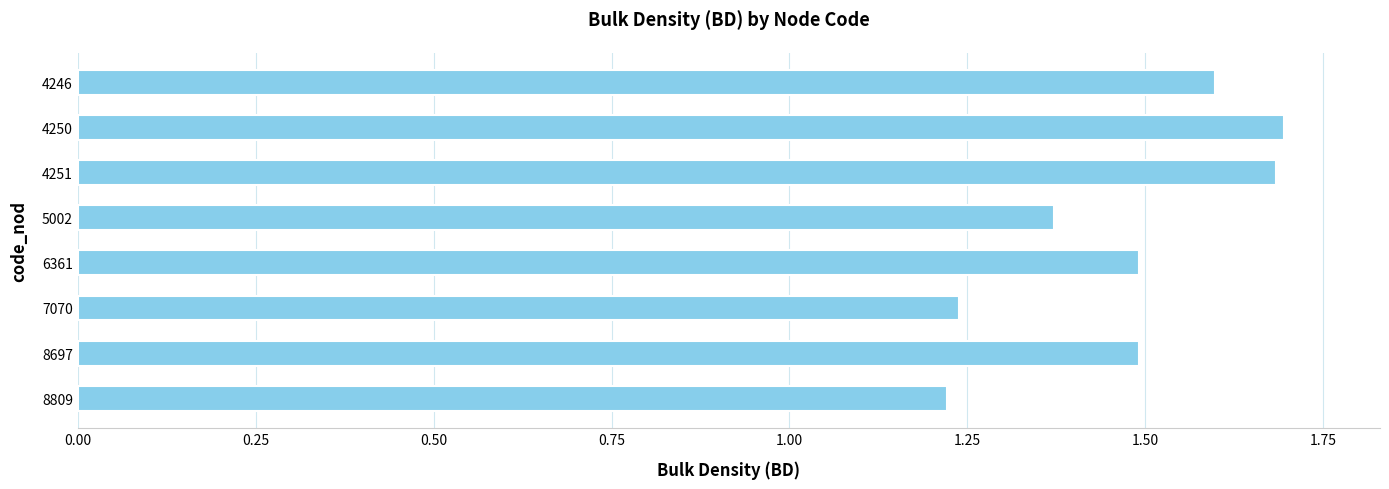

The value at 4246 is 1.1. True or false?

False